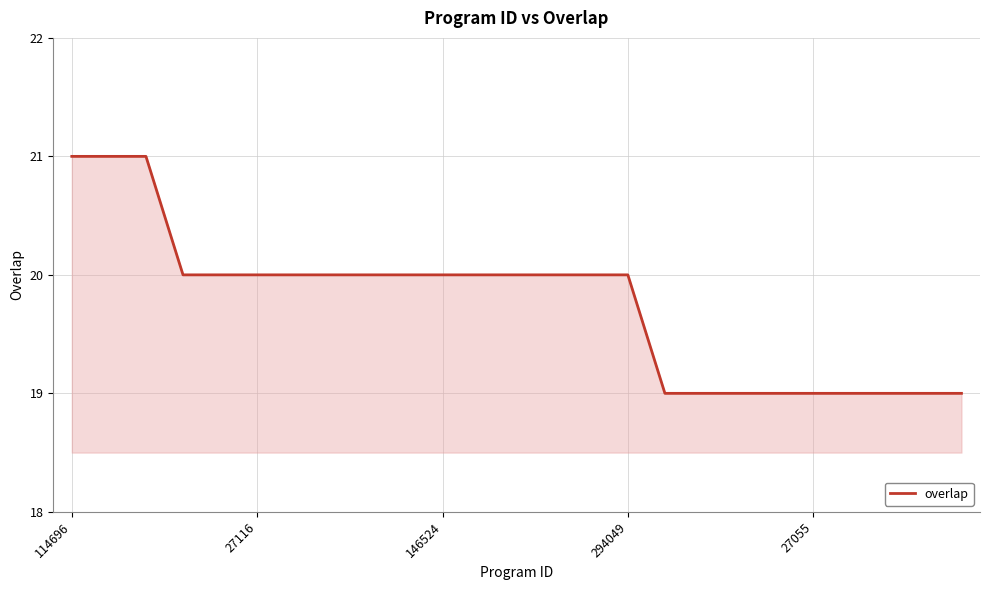

What is the maximum value shown in the chart?

21